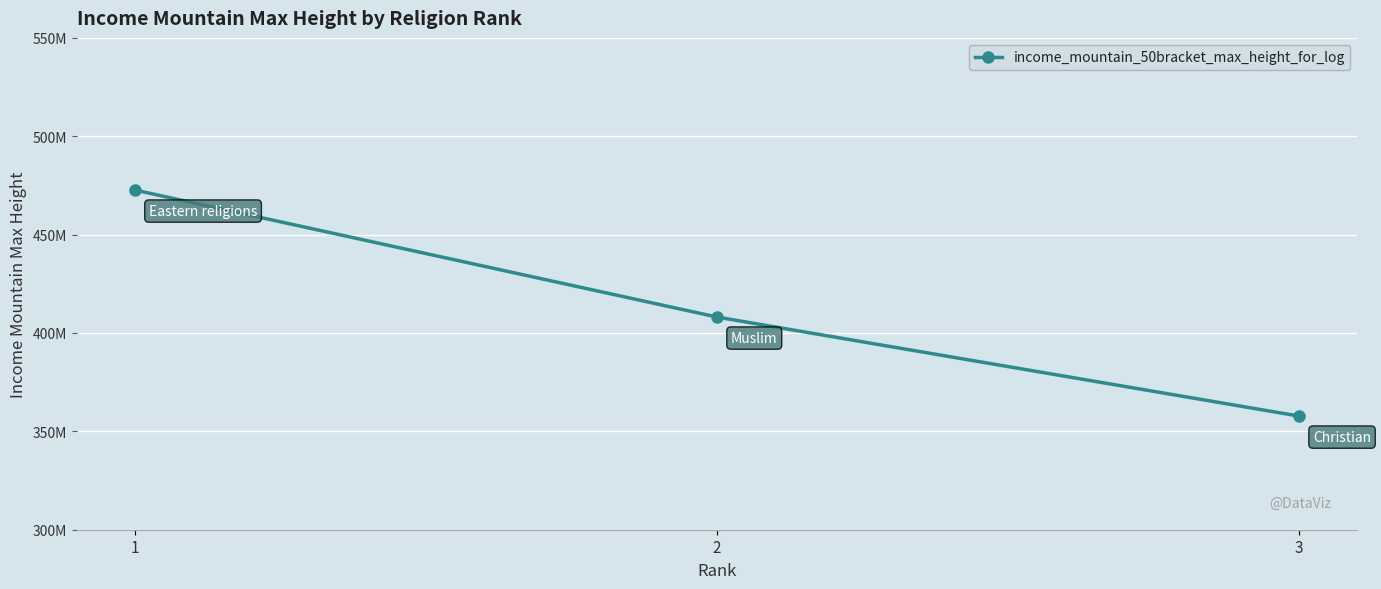

Is this an area chart (filled region under the line)?

No